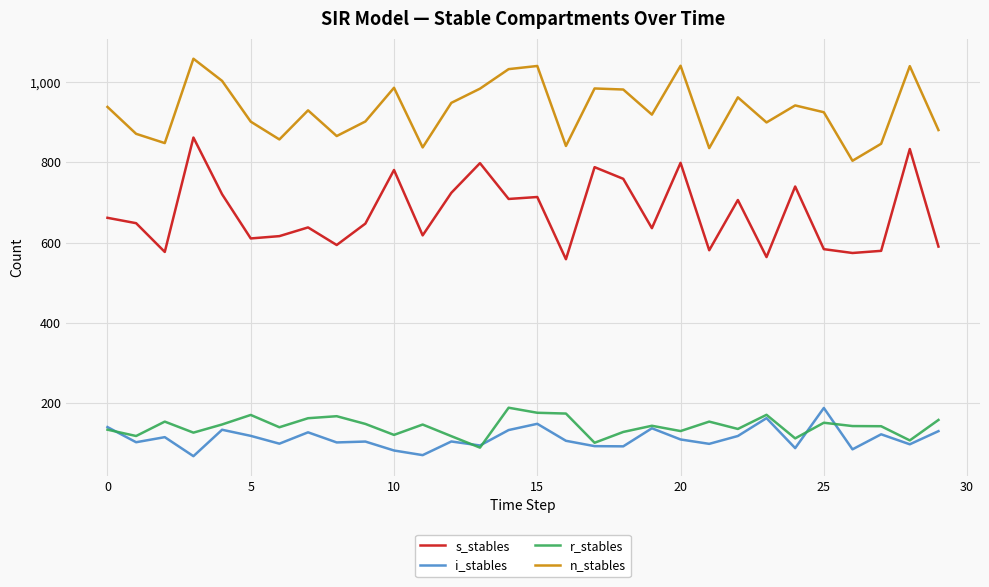

Which series has the largest total across all categories?

n_stables